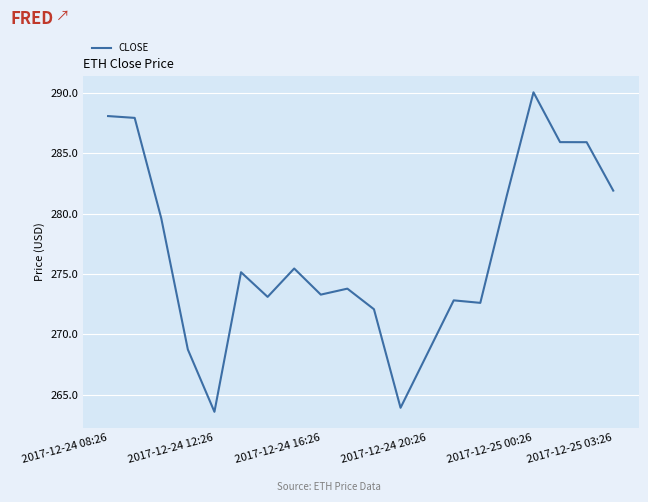

What is the minimum value shown in the chart?

263.6